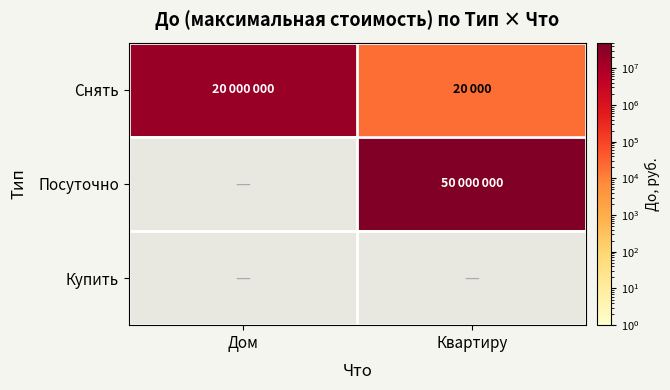

What is the greatest value displayed?

50000000.0